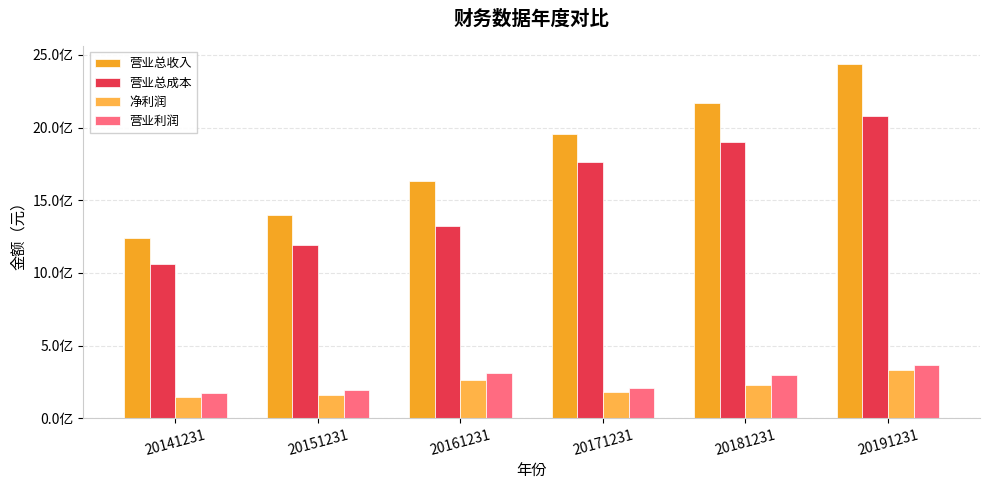

Are the bars horizontal?

No